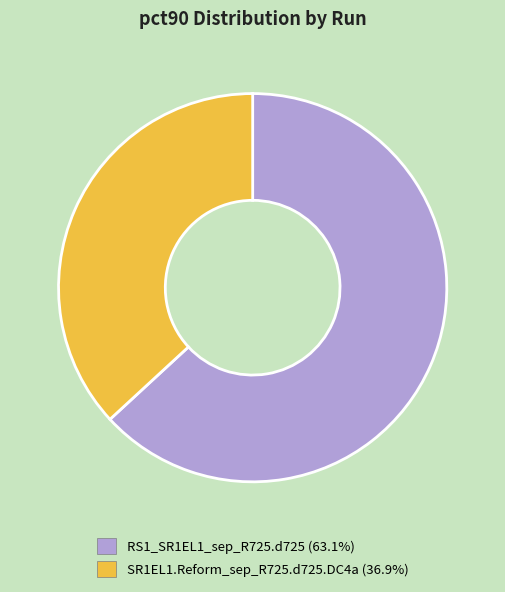

Count the number of slices in the pie.

2